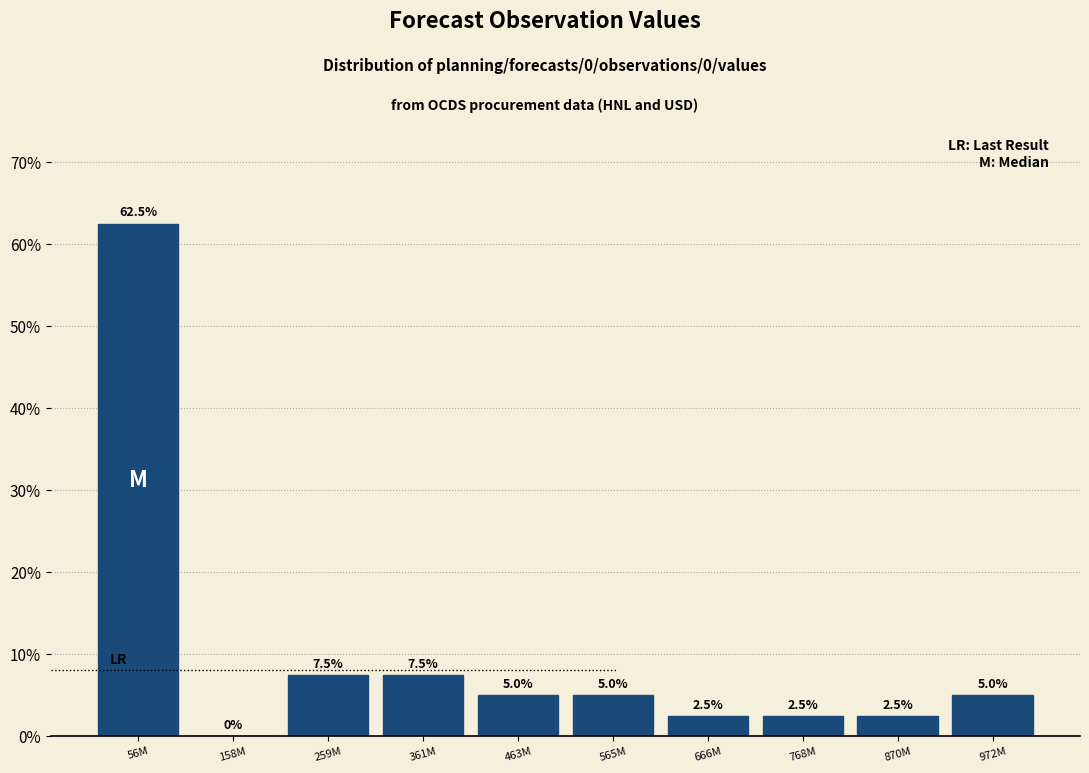

Reading left to right, what are all the values shown in this chart?

56M=62.5	158M=0.0	259M=7.5	361M=7.5	463M=5.0	565M=5.0	666M=2.5	768M=2.5	870M=2.5	972M=5.0